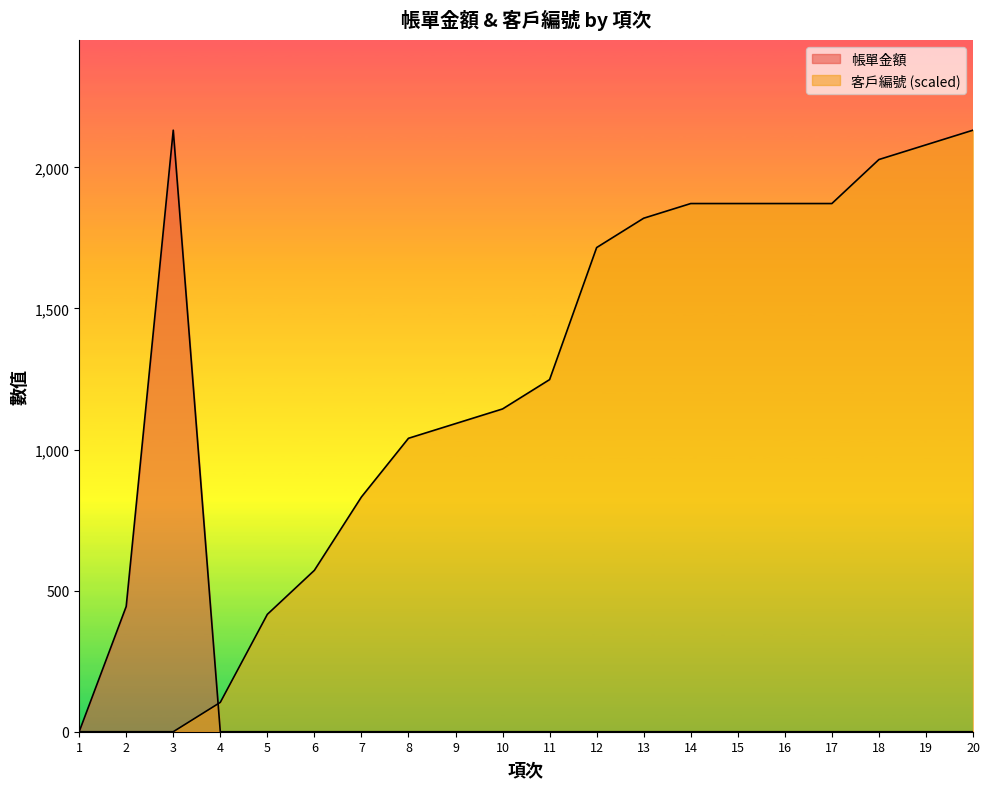

How many data points in 帳單金額 are above 0?

2